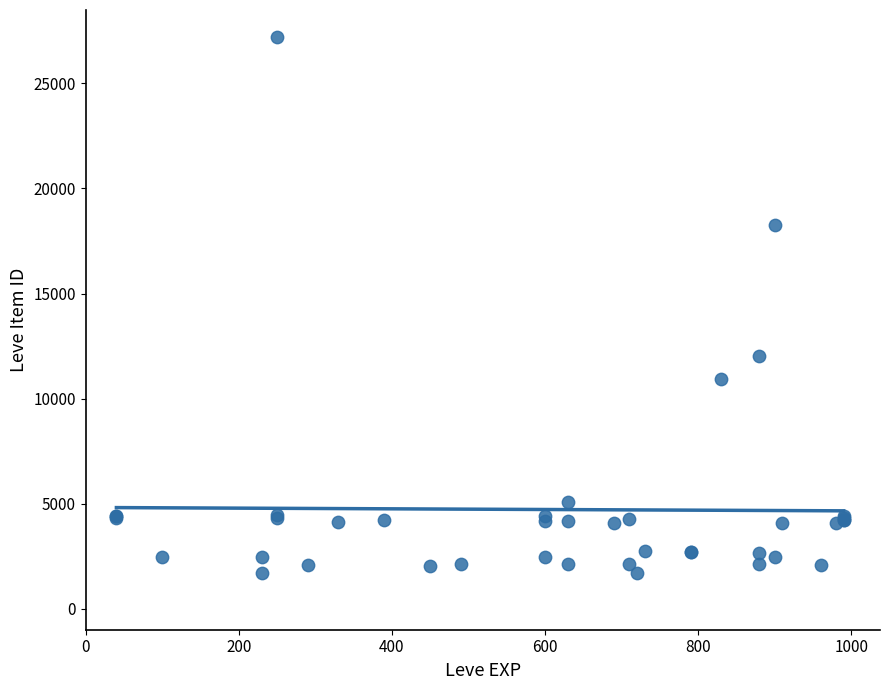

What Y value in the scatter plot is closest to 14448?

12018